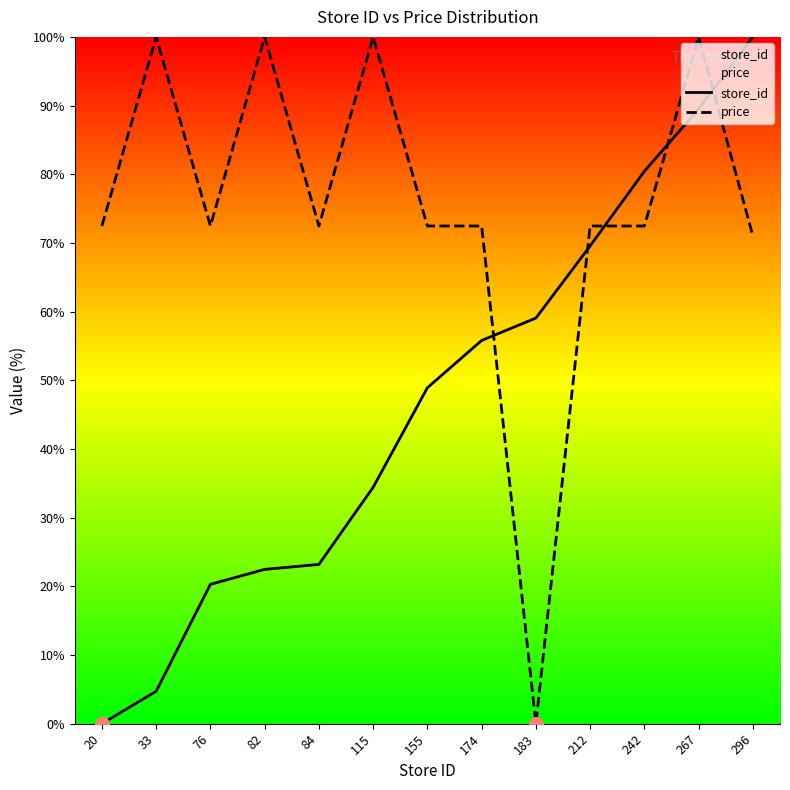

At which category is the sum across all series the highest?

267